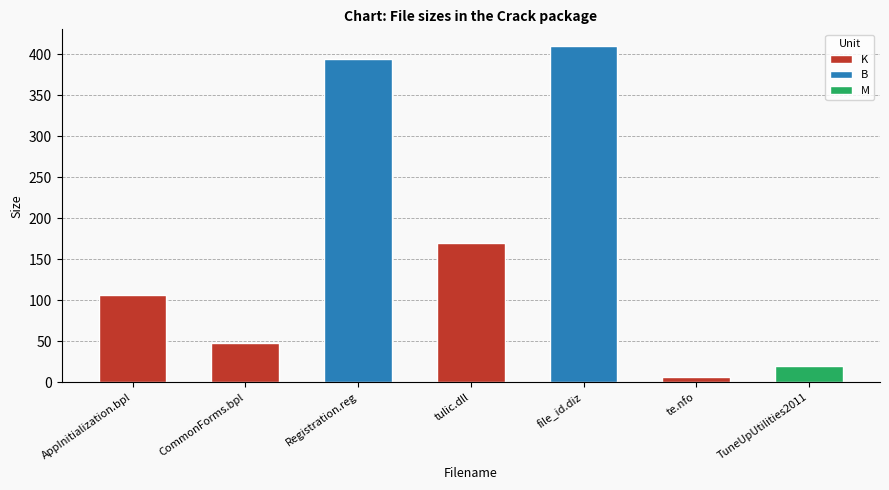

Between CommonForms.bpl and tulic.dll, which is larger?

tulic.dll